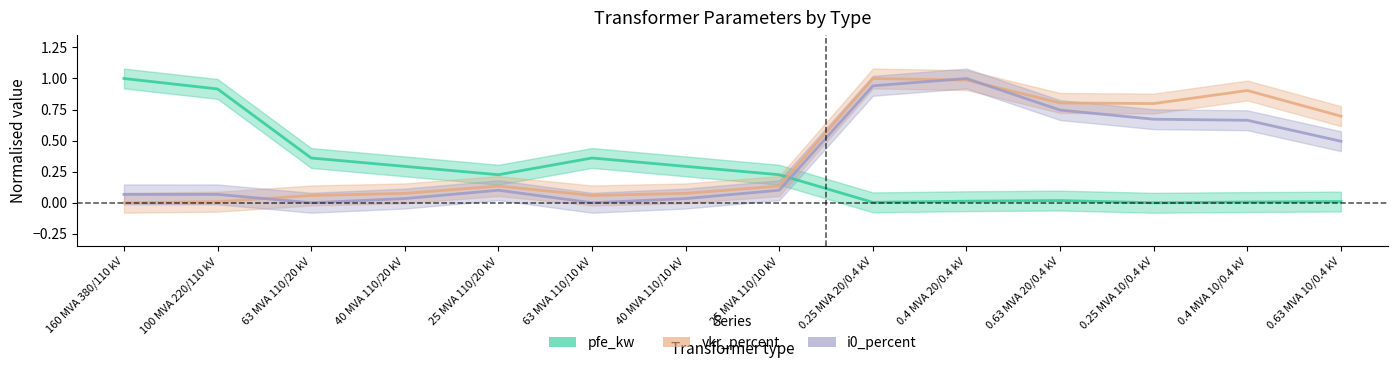

List the series in order of their peak value, highest first.

pfe_kw, vkr_percent, i0_percent